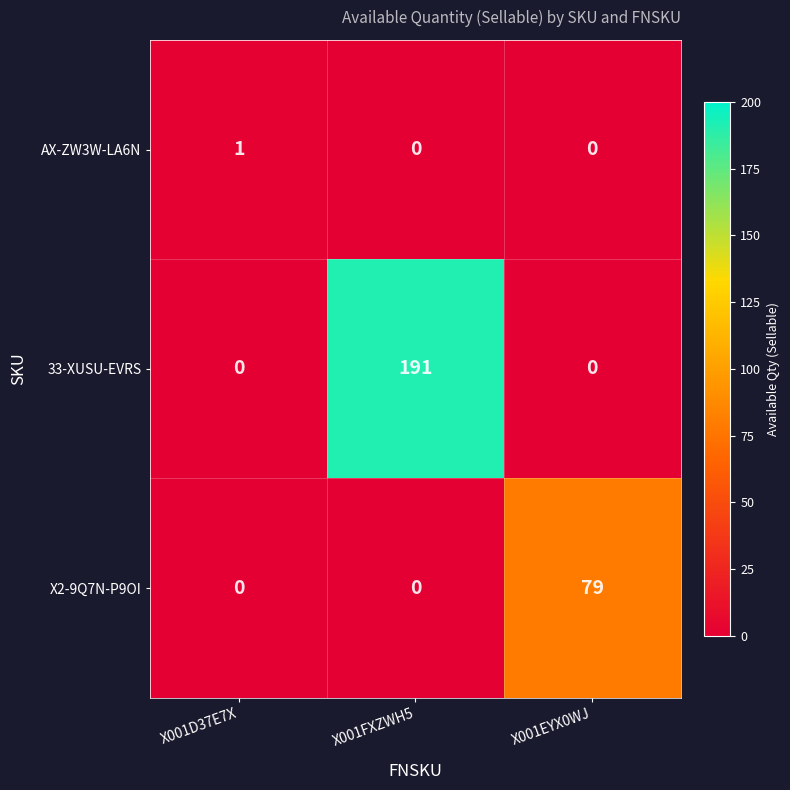

Which series has the largest total across all categories?

33-XUSU-EVRS